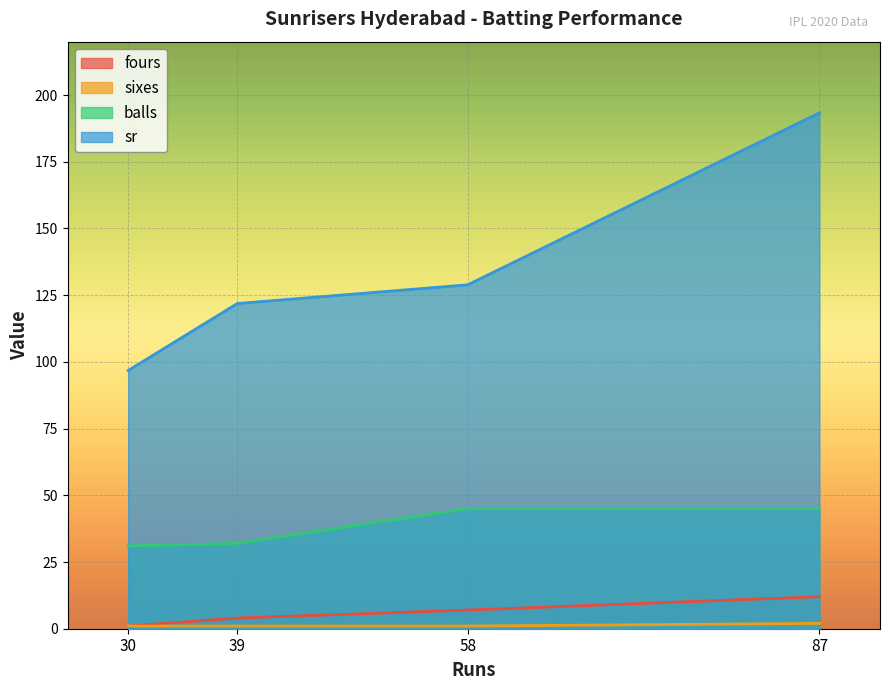

How many values in the sr series are below 128?

2